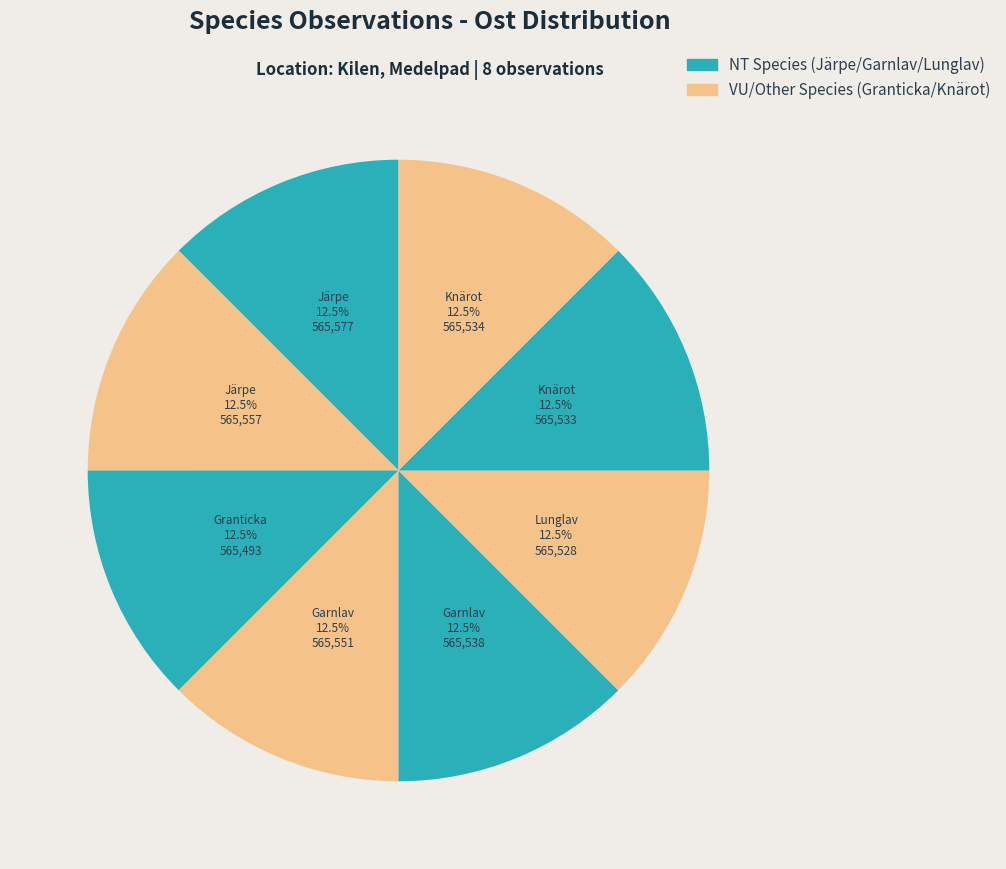

Is there a majority slice in this chart?

No